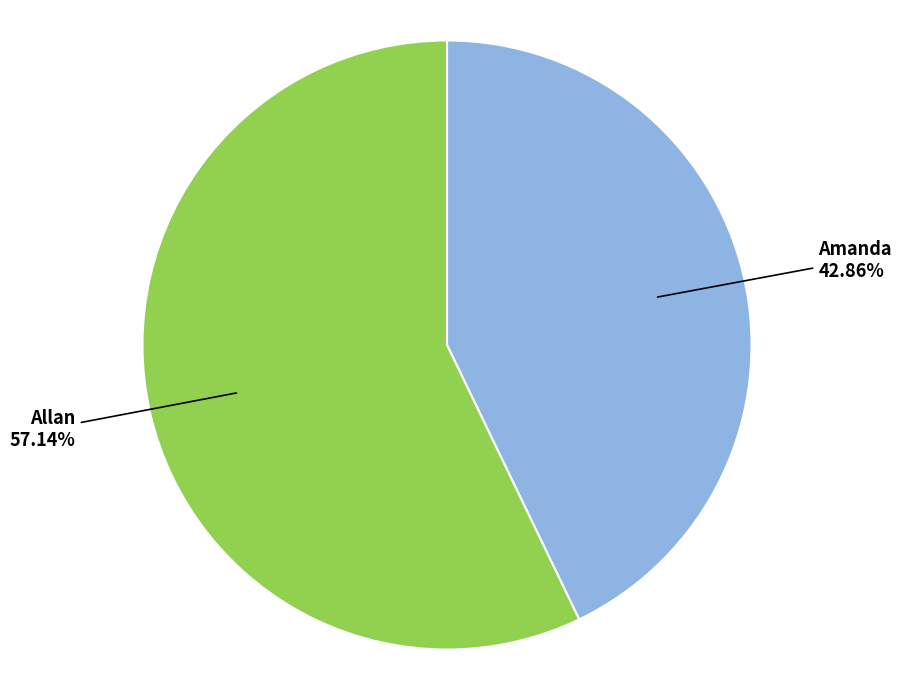

To the nearest percent, what is the difference between the largest and smallest slice percentages?

14%